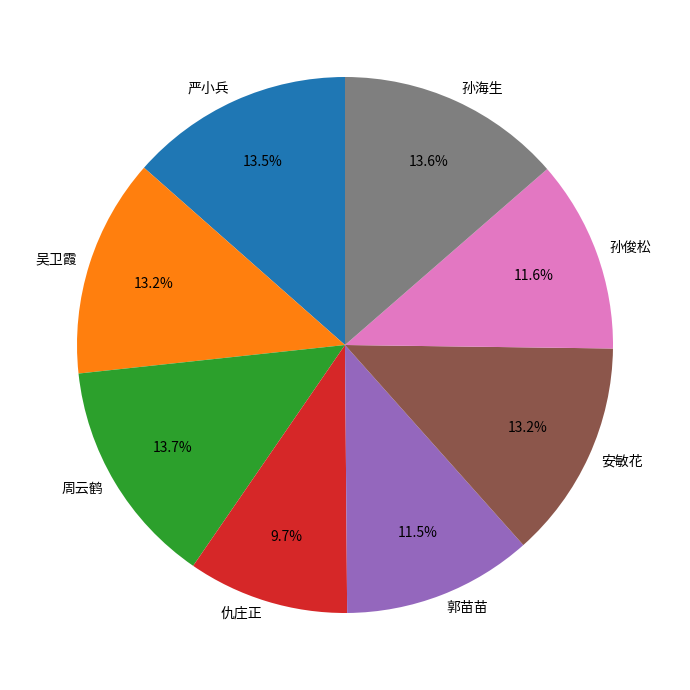

What is the ratio of the value at 严小兵 to the value at 郭苗苗?

1.2